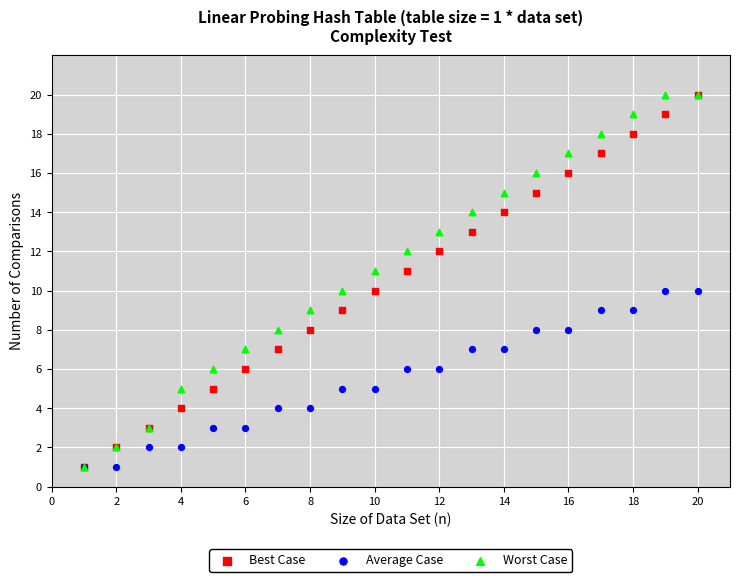

What are all the series names shown in the legend?

Best Case, Average Case, Worst Case